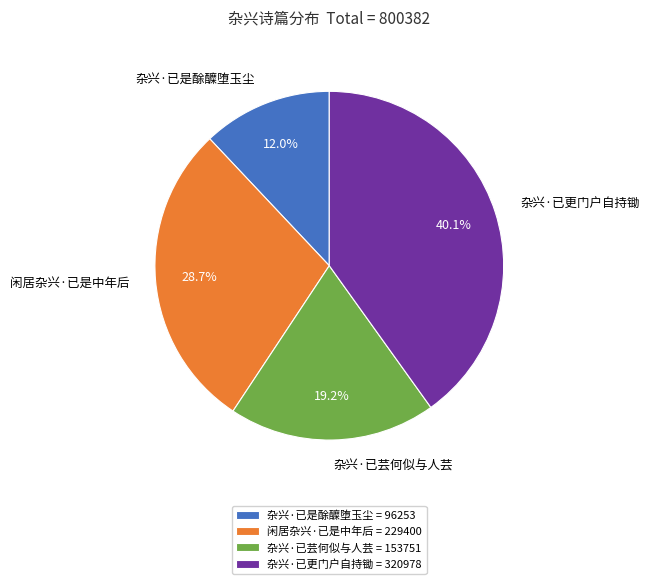

True or false: 闲居杂兴·已是中年后 accounts for 29% of the total.

True